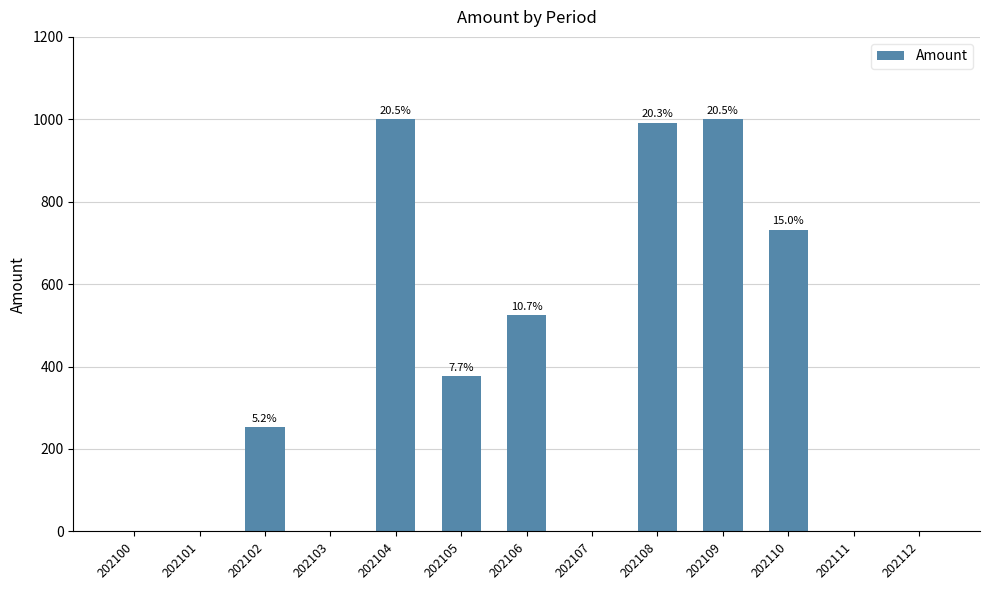

Count the number of values greater than 252.

7